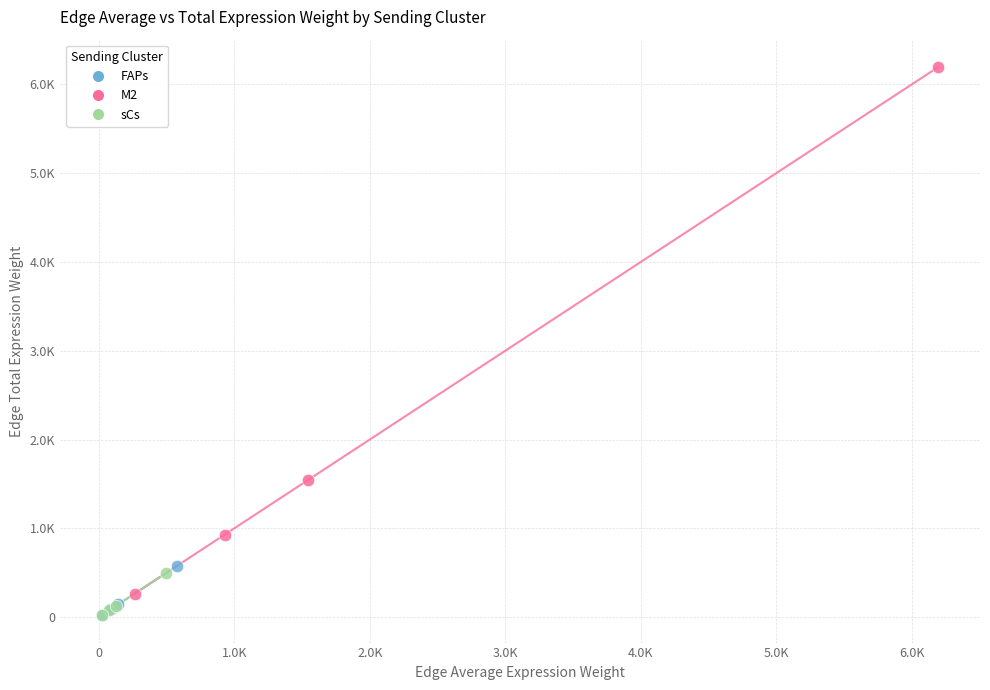

What are all the series names shown in the legend?

FAPs, M2, sCs